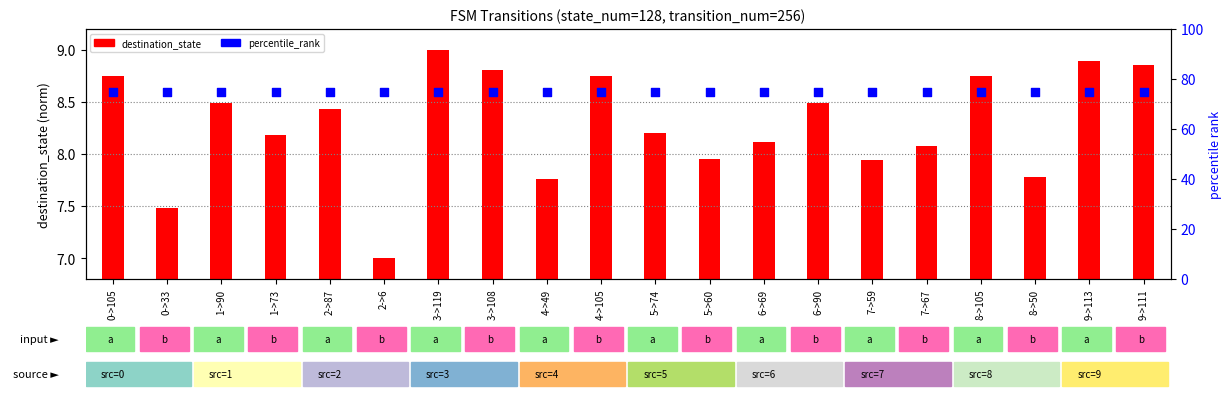

Which series contains the lowest Y value?

destination_state (normalized)